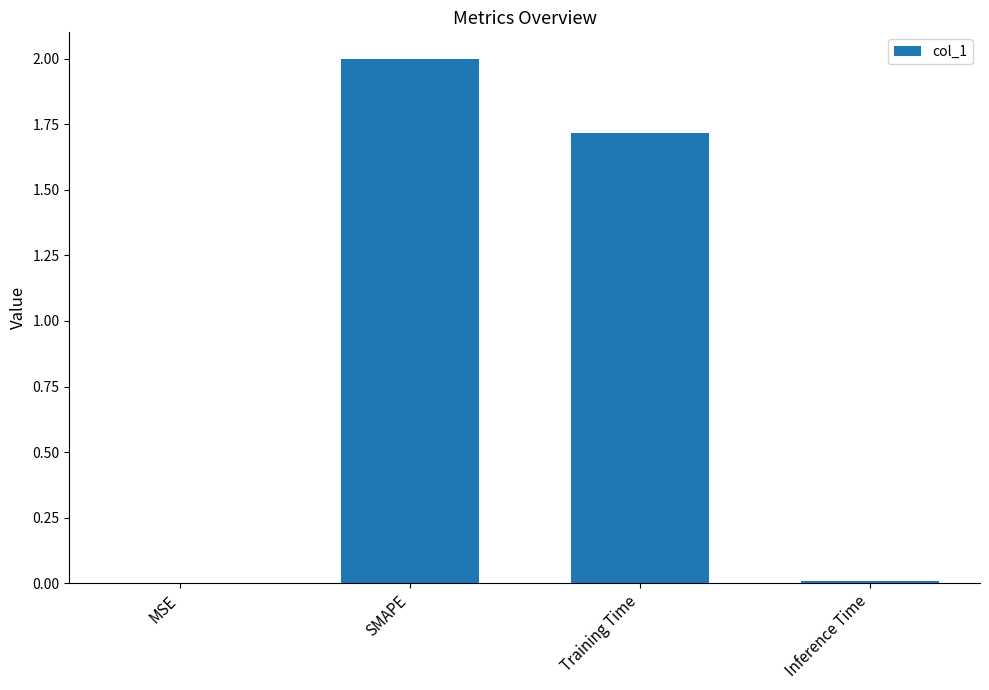

True or false: the data shows 0.0 at MSE.

True